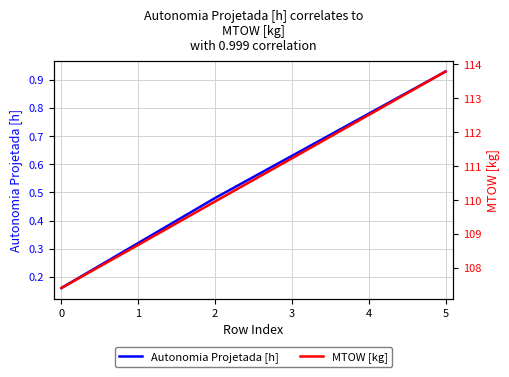

Count the number of categories in the chart.

6